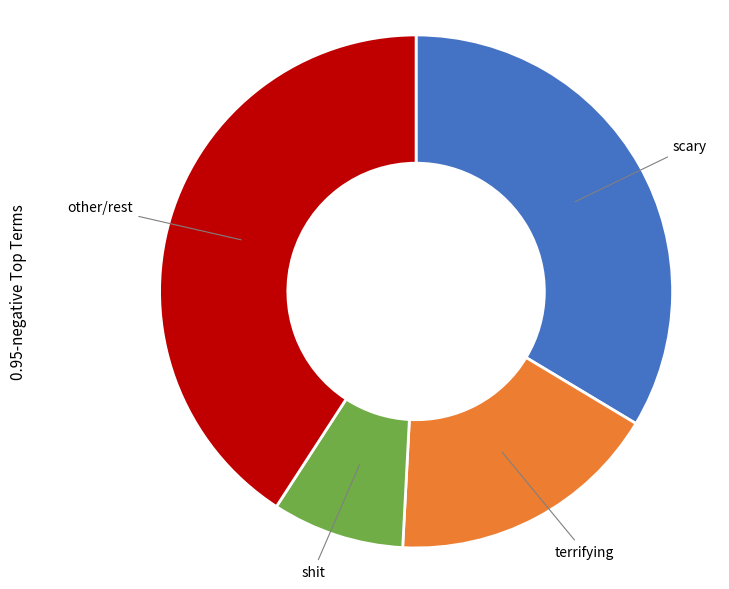

Does any single category account for the majority?

No